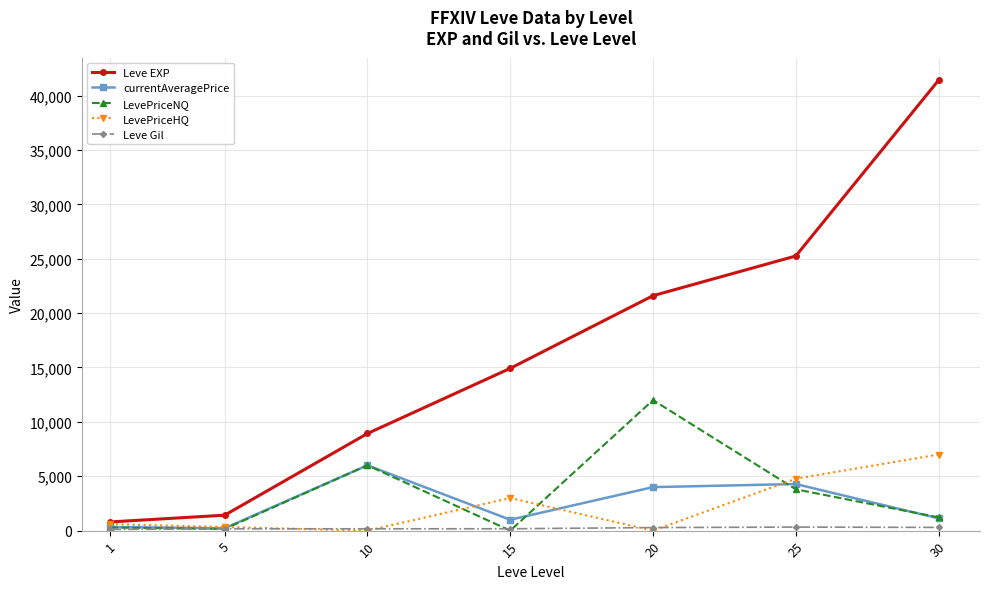

The value of currentAveragePrice at 25 is 4284. True or false?

True